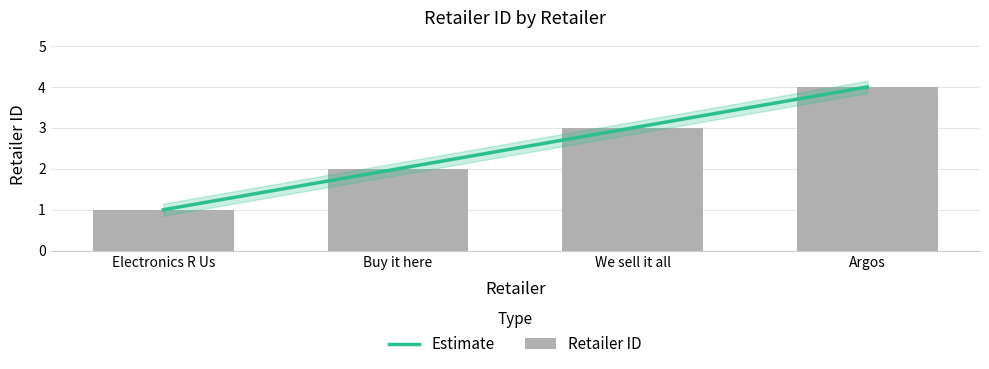

What is the change in value from We sell it all to Argos?

+1